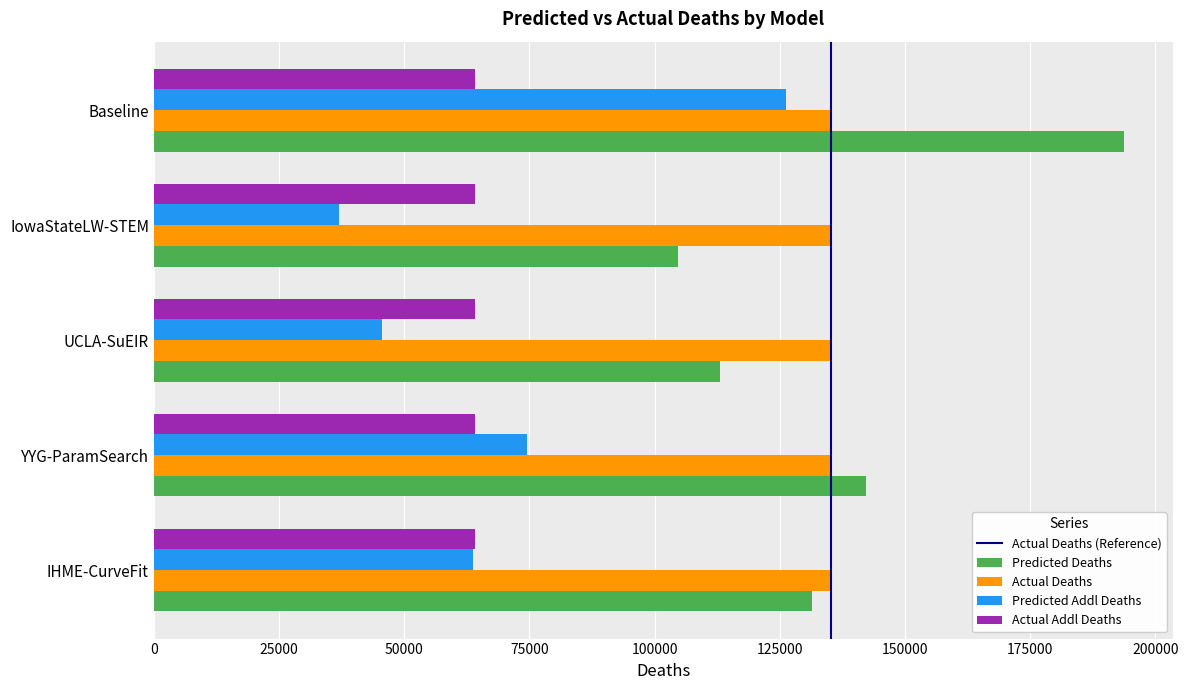

What is the spread (max minus min) of values at IowaStateLW-STEM?

98244.0